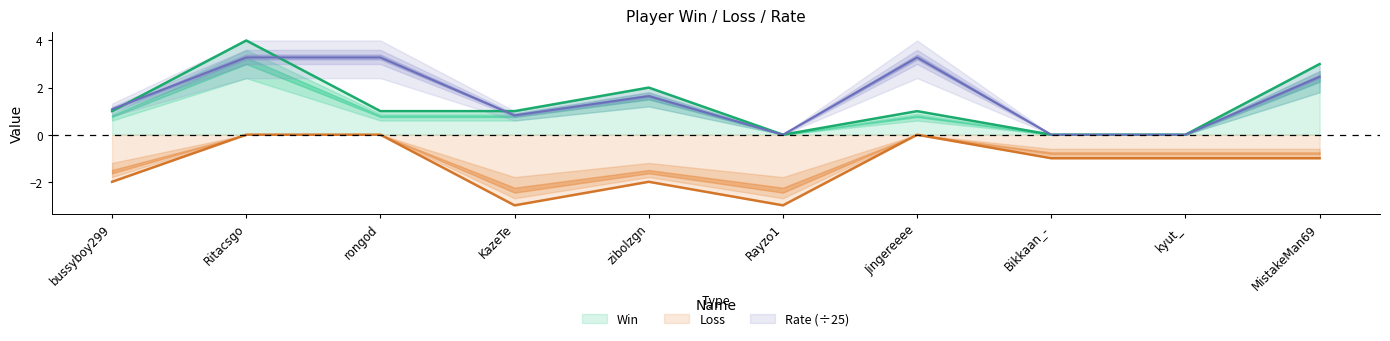

At which label is Rate closest to 1?

bussyboy299